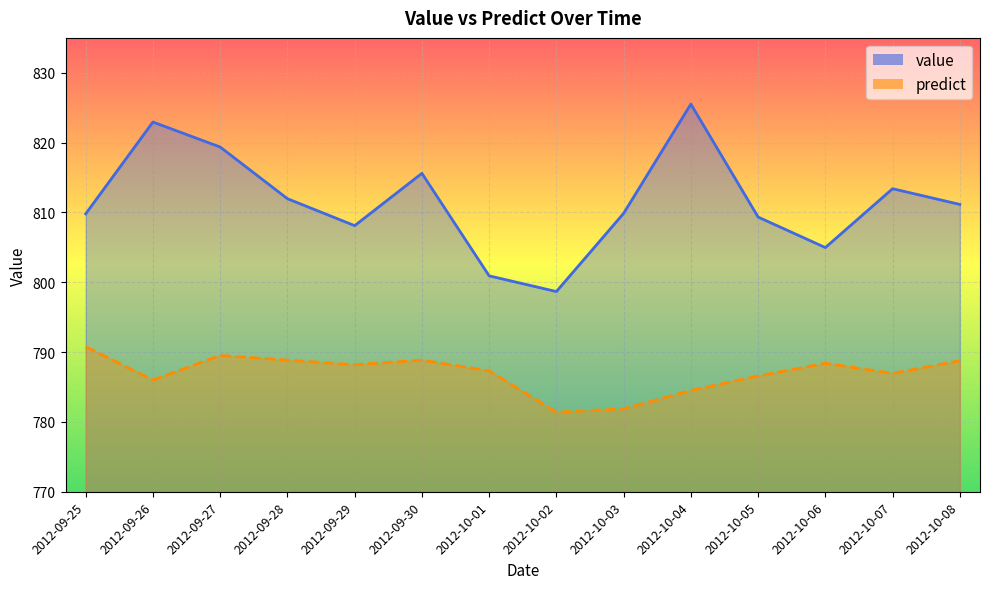

Is it true that predict equals 788.9 at 2012-09-30?

True